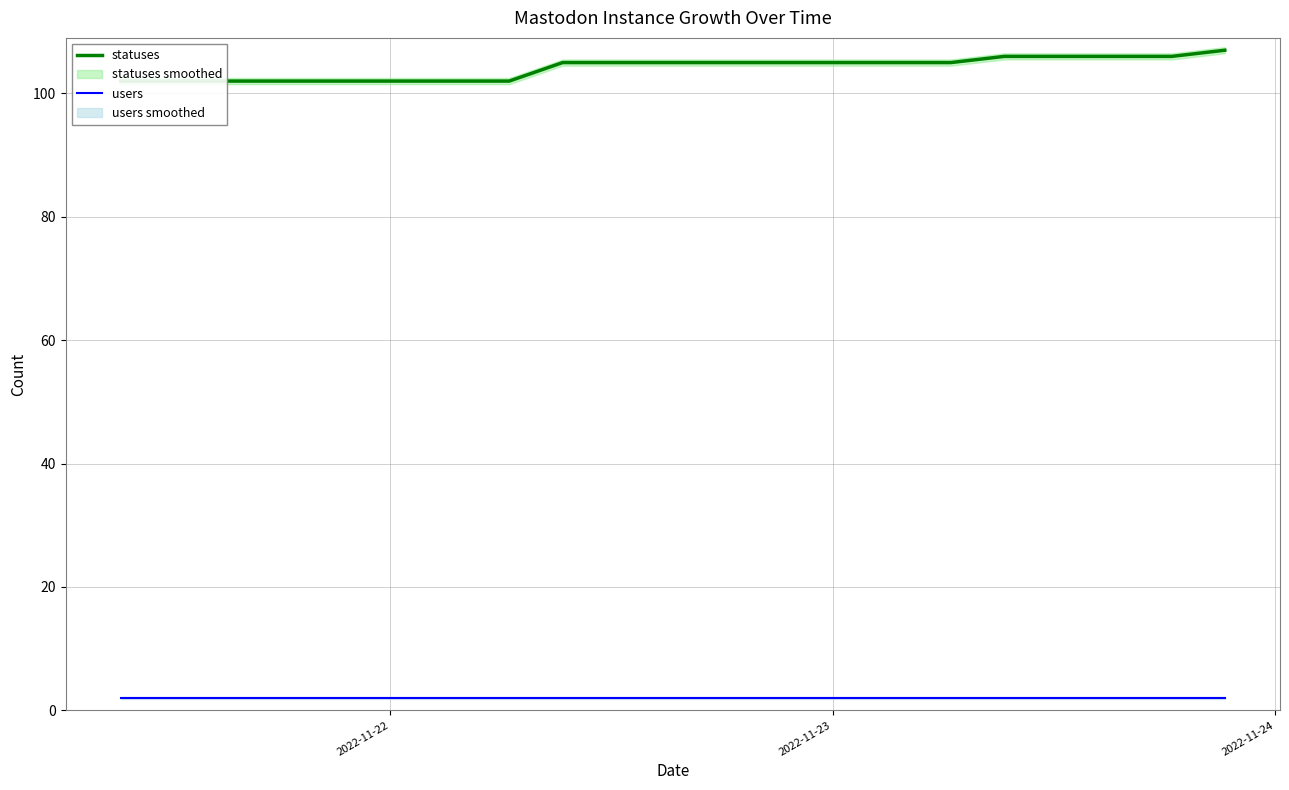

Which series has the largest total across all categories?

statuses